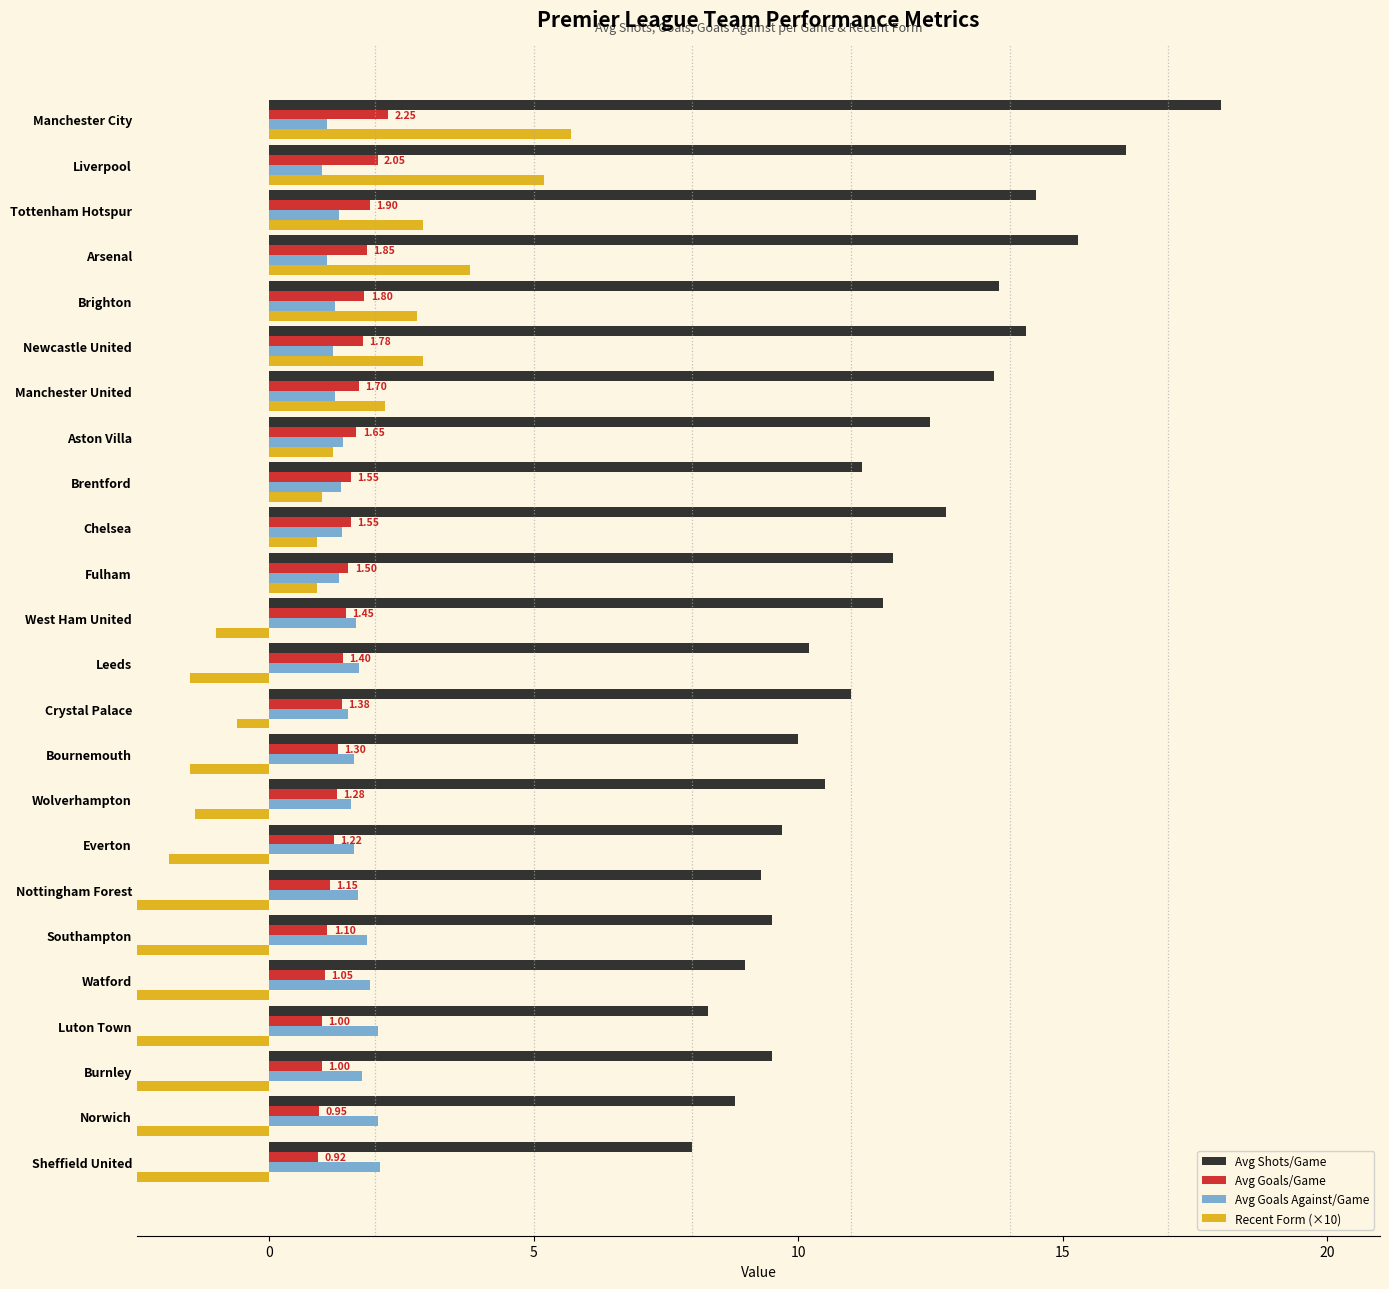

What is the difference between the second highest and second lowest values in the Avg Goals Against/Game series?

0.9